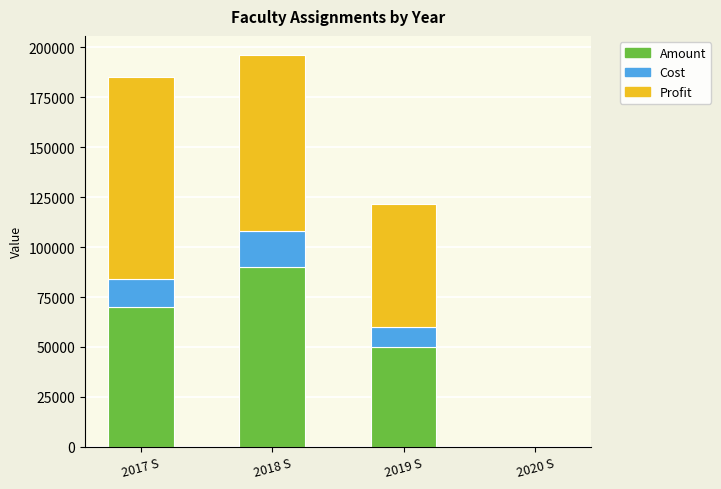

What is the highest value of the Amount series?

90000